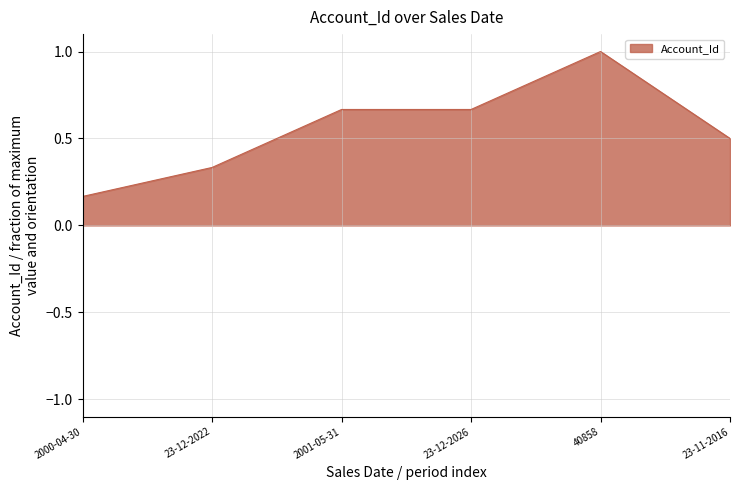

What position from the left is 23-12-2026?

4